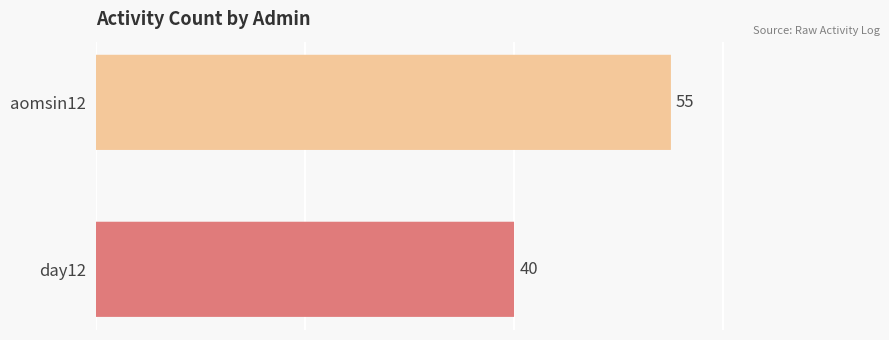

Does the chart contain stacked bars?

No